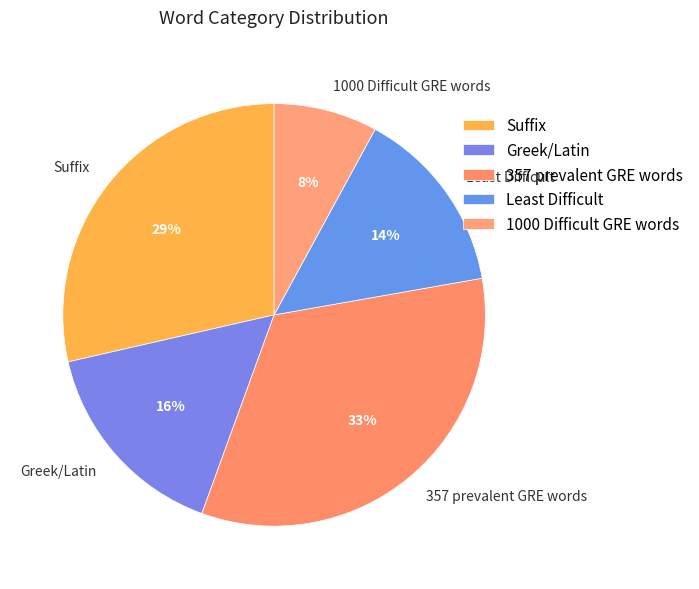

Which has a higher value, Suffix or 1000 Difficult GRE words?

Suffix